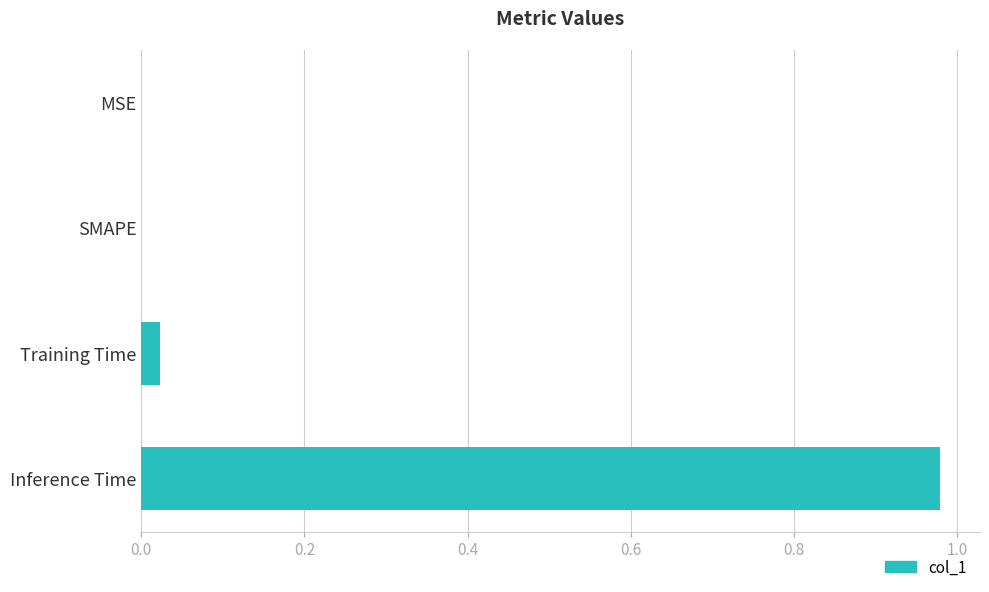

Which category has the highest value across all series?

Inference Time